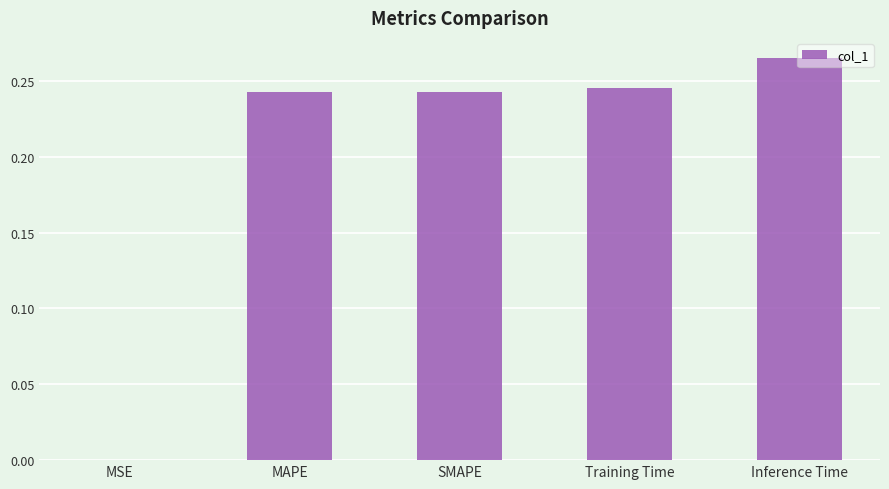

True or false: the data shows 0.4 at MAPE.

False